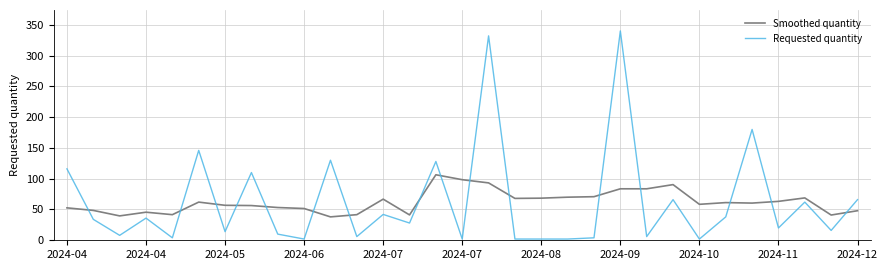

What is the maximum value for Requested quantity?

340.0